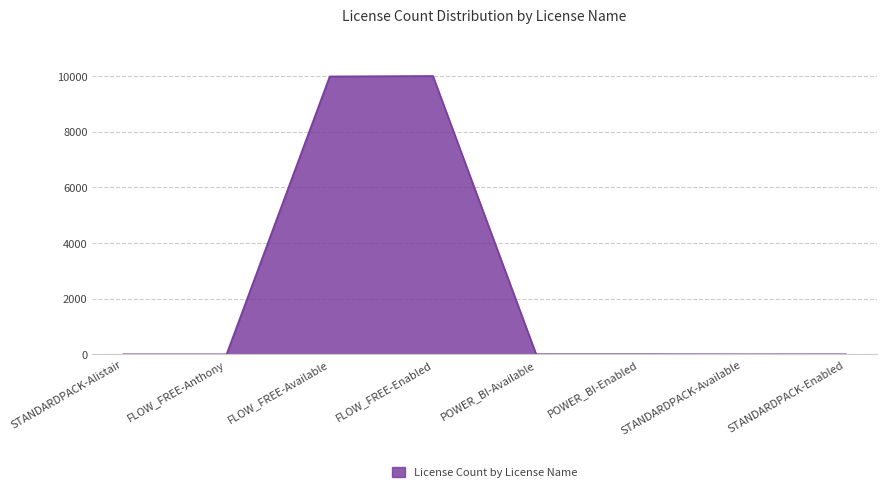

Which has a higher value, FLOW_FREE-Enabled or STANDARDPACK-Alistair?

FLOW_FREE-Enabled